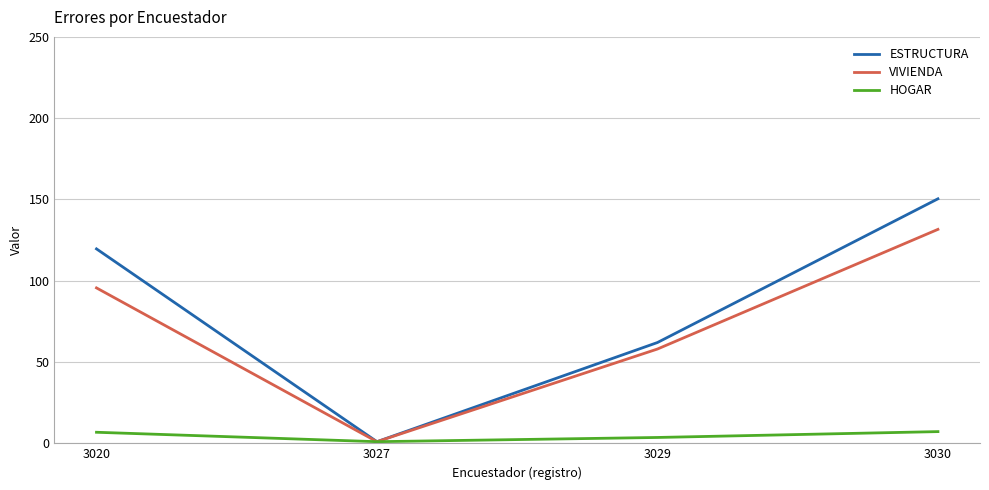

True or false: ESTRUCTURA has a value of 119.6 at 3020.

True